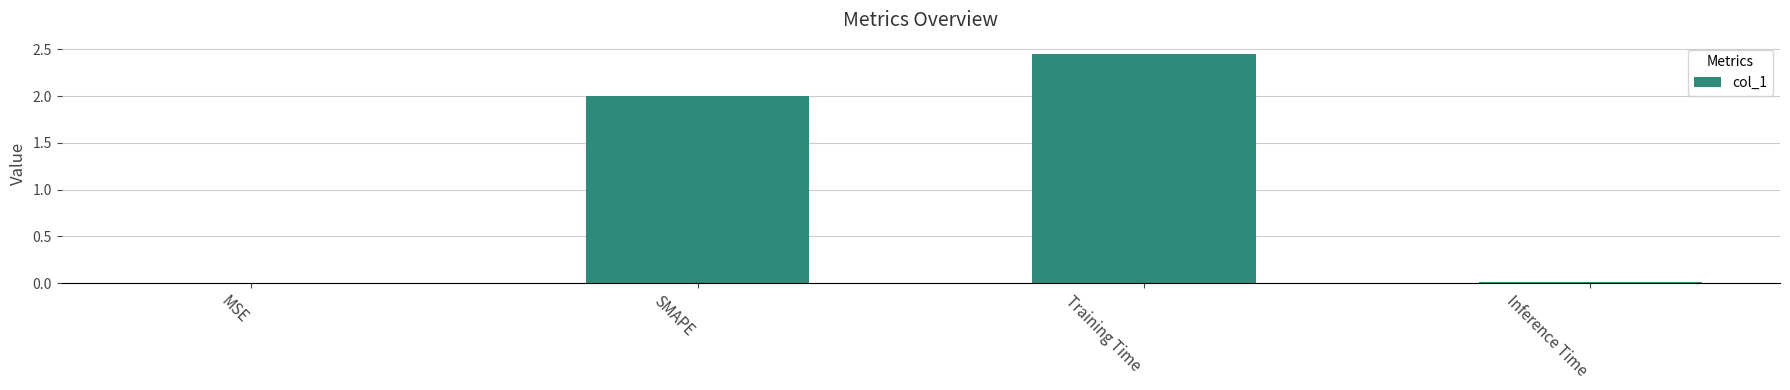

What is the sum of all values?

4.5